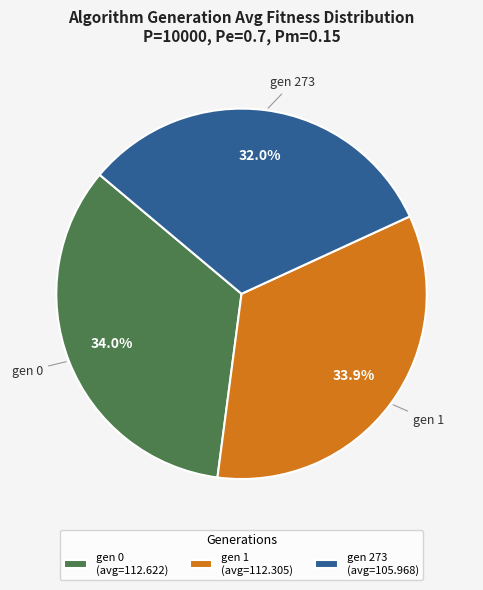

What percentage do gen 1 and gen 273 together represent?

66.0%